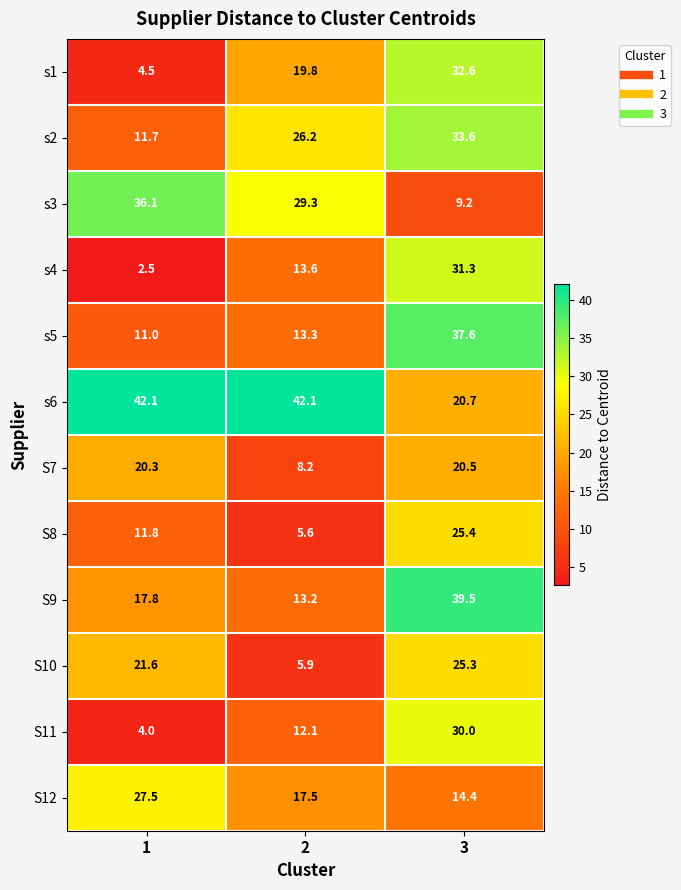

What value does the S8 series have at 2?

5.6